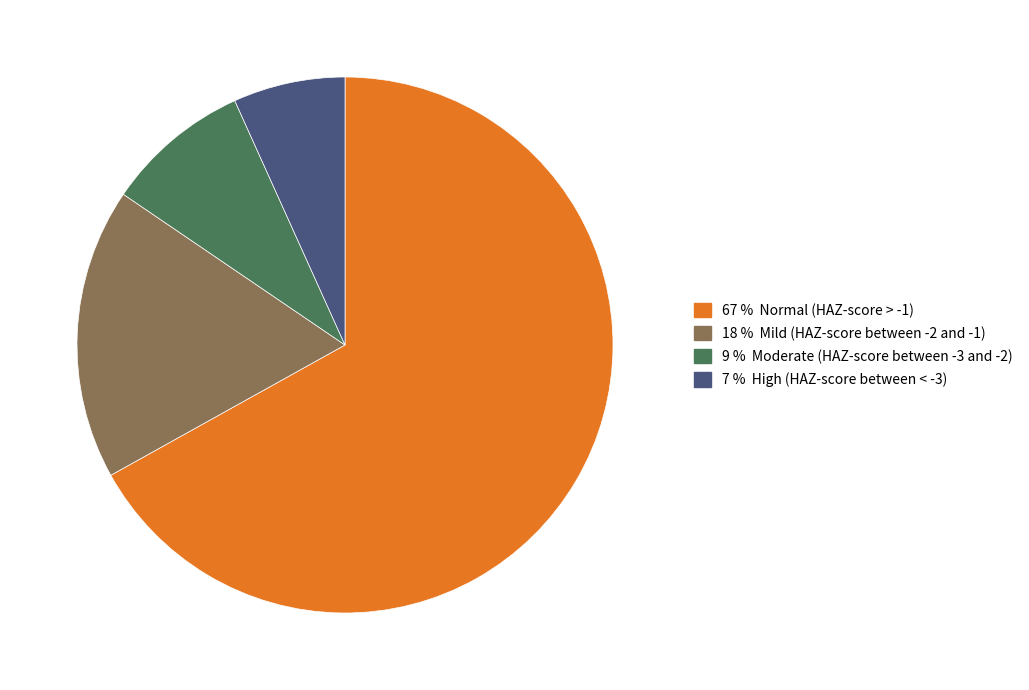

Does any single category account for the majority?

Yes